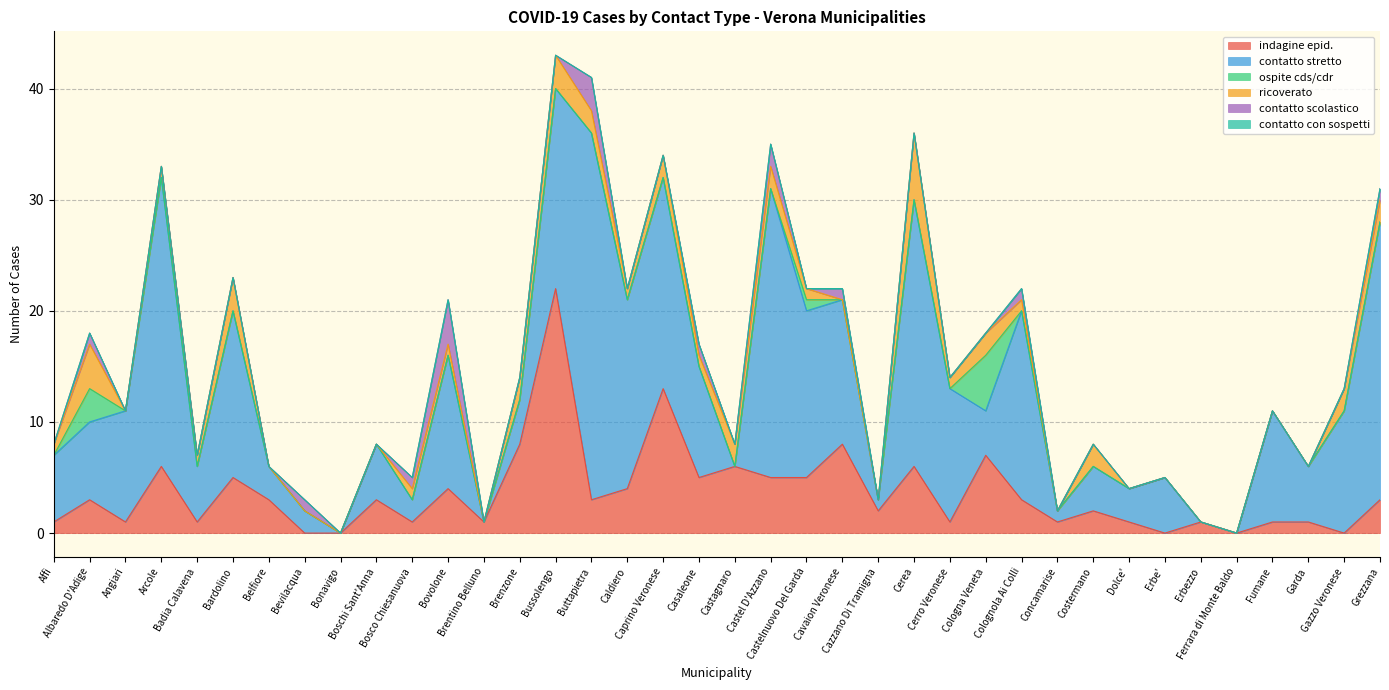

Reading left to right, what are all the values shown in this chart?

indagine epid.: Affi=1	Albaredo D'Adige=3	Angiari=1	Arcole=6	Badia Calavena=1	Bardolino=5	Belfiore=3	Bevilacqua=0	Bonavigo=0	Boschi Sant'Anna=3	Bosco Chiesanuova=1	Bovolone=4	Brentino Belluno=1	Brenzone=8	Bussolengo=22	Buttapietra=3	Caldiero=4	Caprino Veronese=13	Casaleone=5	Castagnaro=6	Castel D'Azzano=5	Castelnuovo Del Garda=5	Cavaion Veronese=8	Cazzano Di Tramigna=2	Cerea=6	Cerro Veronese=1	Cologna Veneta=7	Colognola Ai Colli=3	Concamarise=1	Costermano=2	Dolce'=1	Erbe'=0	Erbezzo=1	Ferrara di Monte Baldo=0	Fumane=1	Garda=1	Gazzo Veronese=0	Grezzana=3
contatto stretto: Affi=6	Albaredo D'Adige=7	Angiari=10	Arcole=26	Badia Calavena=5	Bardolino=15	Belfiore=3	Bevilacqua=2	Bonavigo=0	Boschi Sant'Anna=5	Bosco Chiesanuova=2	Bovolone=12	Brentino Belluno=0	Brenzone=4	Bussolengo=18	Buttapietra=33	Caldiero=17	Caprino Veronese=19	Casaleone=10	Castagnaro=0	Castel D'Azzano=26	Castelnuovo Del Garda=15	Cavaion Veronese=13	Cazzano Di Tramigna=1	Cerea=24	Cerro Veronese=12	Cologna Veneta=4	Colognola Ai Colli=17	Concamarise=1	Costermano=4	Dolce'=3	Erbe'=5	Erbezzo=0	Ferrara di Monte Baldo=0	Fumane=10	Garda=5	Gazzo Veronese=11	Grezzana=25
ospite cds/cdr: Affi=0	Albaredo D'Adige=3	Angiari=0	Arcole=0	Badia Calavena=0	Bardolino=0	Belfiore=0	Bevilacqua=0	Bonavigo=0	Boschi Sant'Anna=0	Bosco Chiesanuova=0	Bovolone=0	Brentino Belluno=0	Brenzone=0	Bussolengo=0	Buttapietra=0	Caldiero=0	Caprino Veronese=0	Casaleone=0	Castagnaro=0	Castel D'Azzano=0	Castelnuovo Del Garda=1	Cavaion Veronese=0	Cazzano Di Tramigna=0	Cerea=0	Cerro Veronese=0	Cologna Veneta=5	Colognola Ai Colli=0	Concamarise=0	Costermano=0	Dolce'=0	Erbe'=0	Erbezzo=0	Ferrara di Monte Baldo=0	Fumane=0	Garda=0	Gazzo Veronese=0	Grezzana=0
ricoverato: Affi=1	Albaredo D'Adige=4	Angiari=0	Arcole=1	Badia Calavena=1	Bardolino=3	Belfiore=0	Bevilacqua=0	Bonavigo=0	Boschi Sant'Anna=0	Bosco Chiesanuova=1	Bovolone=1	Brentino Belluno=0	Brenzone=2	Bussolengo=3	Buttapietra=2	Caldiero=1	Caprino Veronese=2	Casaleone=1	Castagnaro=2	Castel D'Azzano=2	Castelnuovo Del Garda=1	Cavaion Veronese=0	Cazzano Di Tramigna=0	Cerea=6	Cerro Veronese=1	Cologna Veneta=2	Colognola Ai Colli=1	Concamarise=0	Costermano=2	Dolce'=0	Erbe'=0	Erbezzo=0	Ferrara di Monte Baldo=0	Fumane=0	Garda=0	Gazzo Veronese=2	Grezzana=2
contatto scolastico: Affi=0	Albaredo D'Adige=1	Angiari=0	Arcole=0	Badia Calavena=0	Bardolino=0	Belfiore=0	Bevilacqua=1	Bonavigo=0	Boschi Sant'Anna=0	Bosco Chiesanuova=1	Bovolone=4	Brentino Belluno=0	Brenzone=0	Bussolengo=0	Buttapietra=3	Caldiero=0	Caprino Veronese=0	Casaleone=1	Castagnaro=0	Castel D'Azzano=2	Castelnuovo Del Garda=0	Cavaion Veronese=1	Cazzano Di Tramigna=0	Cerea=0	Cerro Veronese=0	Cologna Veneta=0	Colognola Ai Colli=1	Concamarise=0	Costermano=0	Dolce'=0	Erbe'=0	Erbezzo=0	Ferrara di Monte Baldo=0	Fumane=0	Garda=0	Gazzo Veronese=0	Grezzana=1
contatto con sospetti: Affi=0	Albaredo D'Adige=0	Angiari=0	Arcole=0	Badia Calavena=0	Bardolino=0	Belfiore=0	Bevilacqua=0	Bonavigo=0	Boschi Sant'Anna=0	Bosco Chiesanuova=0	Bovolone=0	Brentino Belluno=0	Brenzone=0	Bussolengo=0	Buttapietra=0	Caldiero=0	Caprino Veronese=0	Casaleone=0	Castagnaro=0	Castel D'Azzano=0	Castelnuovo Del Garda=0	Cavaion Veronese=0	Cazzano Di Tramigna=0	Cerea=0	Cerro Veronese=0	Cologna Veneta=0	Colognola Ai Colli=0	Concamarise=0	Costermano=0	Dolce'=0	Erbe'=0	Erbezzo=0	Ferrara di Monte Baldo=0	Fumane=0	Garda=0	Gazzo Veronese=0	Grezzana=0